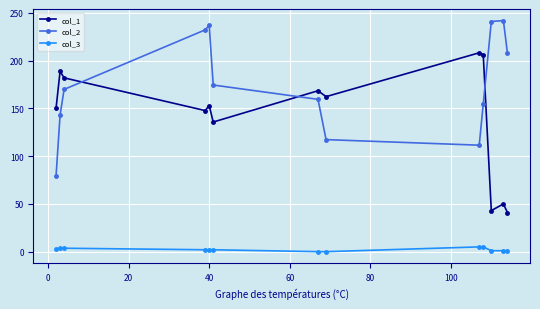

What is the greatest value displayed?

242.0